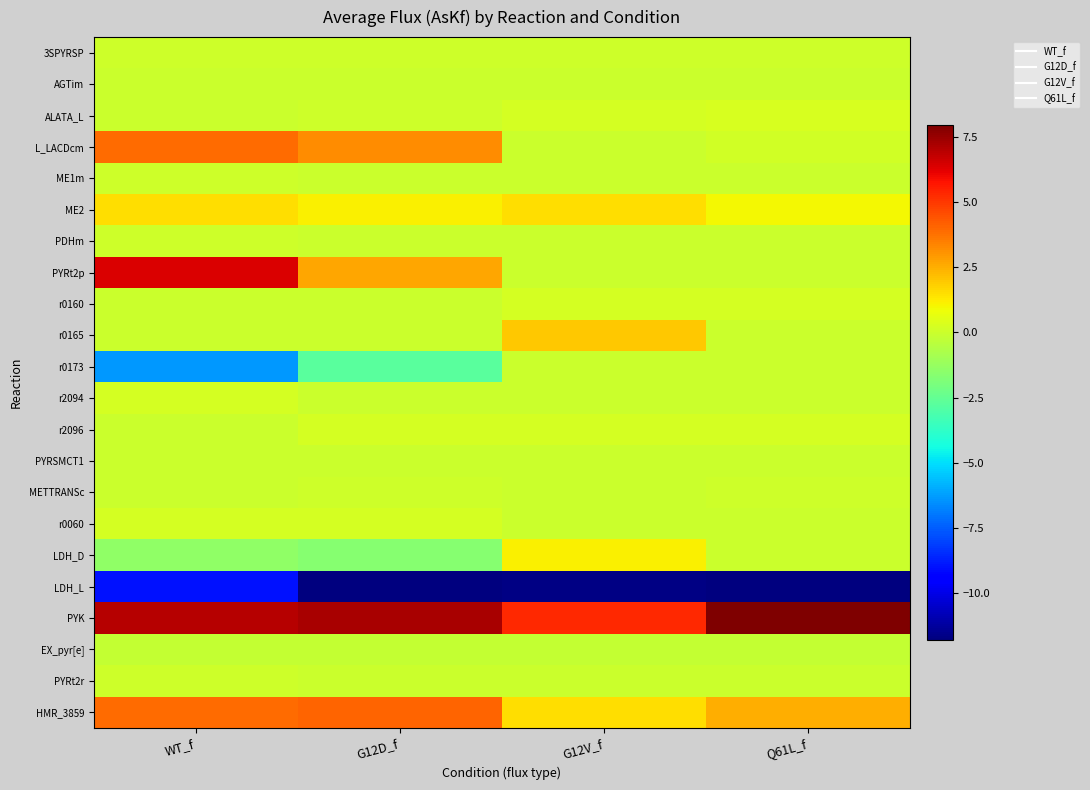

At which category is the sum across all series the highest?

WT_f